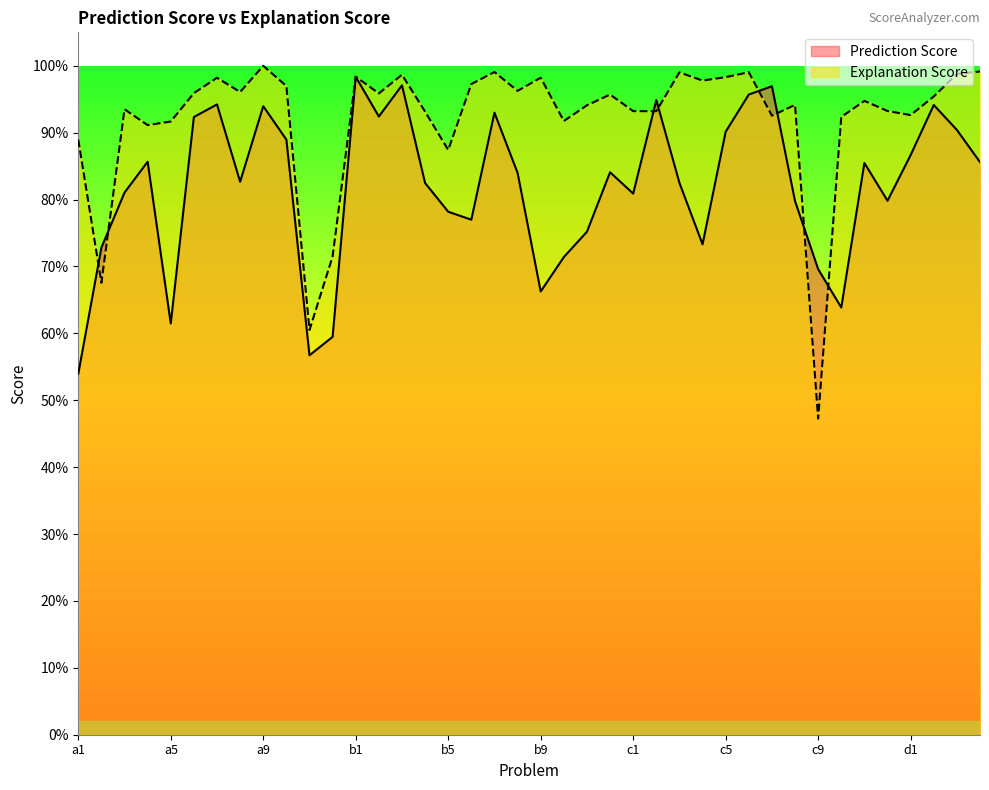

At c2, list the series in order from smallest to largest.

Explanation Score, Prediction Score